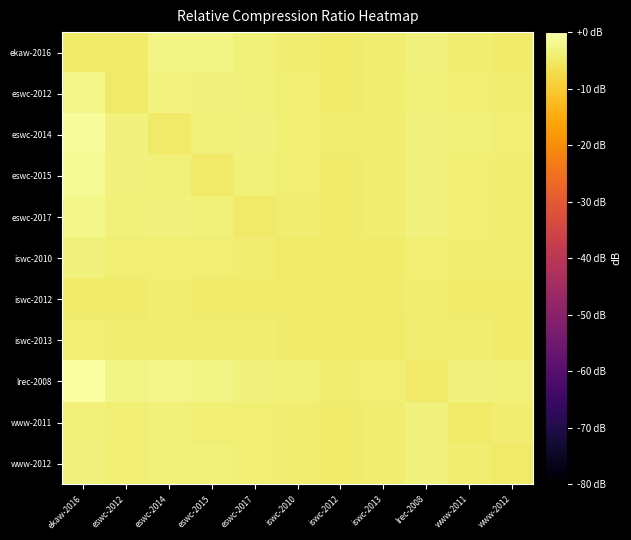

Reading left to right, list all the values displayed in this chart.

ekaw-2016: ekaw-2016=-4.7	eswc-2012=-4.5	eswc-2014=-2.8	eswc-2015=-2.6	eswc-2017=-3.7	iswc-2010=-4.2	iswc-2012=-4.4	iswc-2013=-4.3	lrec-2008=-3.2	www-2011=-4.2	www-2012=-4.6
eswc-2012: ekaw-2016=-2.3	eswc-2012=-4.7	eswc-2014=-3.0	eswc-2015=-3.3	eswc-2017=-3.7	iswc-2010=-4.0	iswc-2012=-4.5	iswc-2013=-4.3	lrec-2008=-3.5	www-2011=-4.0	www-2012=-4.2
eswc-2014: ekaw-2016=-1.0	eswc-2012=-3.2	eswc-2014=-4.7	eswc-2015=-3.6	eswc-2017=-3.3	iswc-2010=-3.8	iswc-2012=-4.4	iswc-2013=-4.1	lrec-2008=-3.1	www-2011=-3.7	www-2012=-4.0
eswc-2015: ekaw-2016=-1.3	eswc-2012=-3.3	eswc-2014=-3.7	eswc-2015=-4.7	eswc-2017=-3.5	iswc-2010=-4.0	iswc-2012=-4.5	iswc-2013=-4.2	lrec-2008=-3.3	www-2011=-3.9	www-2012=-4.1
eswc-2017: ekaw-2016=-2.3	eswc-2012=-3.7	eswc-2014=-3.3	eswc-2015=-3.5	eswc-2017=-4.7	iswc-2010=-4.1	iswc-2012=-4.5	iswc-2013=-4.4	lrec-2008=-3.4	www-2011=-4.0	www-2012=-4.3
iswc-2010: ekaw-2016=-3.2	eswc-2012=-4.0	eswc-2014=-3.8	eswc-2015=-4.0	eswc-2017=-4.1	iswc-2010=-4.7	iswc-2012=-4.5	iswc-2013=-4.5	lrec-2008=-3.9	www-2011=-4.3	www-2012=-4.4
iswc-2012: ekaw-2016=-4.4	eswc-2012=-4.5	eswc-2014=-4.4	eswc-2015=-4.5	eswc-2017=-4.5	iswc-2010=-4.5	iswc-2012=-4.7	iswc-2013=-4.6	lrec-2008=-4.4	www-2011=-4.5	www-2012=-4.6
iswc-2013: ekaw-2016=-4.0	eswc-2012=-4.3	eswc-2014=-4.1	eswc-2015=-4.2	eswc-2017=-4.4	iswc-2010=-4.5	iswc-2012=-4.6	iswc-2013=-4.7	lrec-2008=-4.1	www-2011=-4.4	www-2012=-4.5
lrec-2008: ekaw-2016=0.0	eswc-2012=-2.8	eswc-2014=-2.4	eswc-2015=-2.6	eswc-2017=-3.1	iswc-2010=-3.5	iswc-2012=-4.3	iswc-2013=-4.0	lrec-2008=-4.7	www-2011=-3.3	www-2012=-3.7
www-2011: ekaw-2016=-3.5	eswc-2012=-4.0	eswc-2014=-3.7	eswc-2015=-3.9	eswc-2017=-4.0	iswc-2010=-4.3	iswc-2012=-4.5	iswc-2013=-4.4	lrec-2008=-3.3	www-2011=-4.7	www-2012=-4.3
www-2012: ekaw-2016=-3.3	eswc-2012=-3.8	eswc-2014=-3.6	eswc-2015=-3.7	eswc-2017=-4.0	iswc-2010=-4.2	iswc-2012=-4.5	iswc-2013=-4.4	lrec-2008=-3.2	www-2011=-4.3	www-2012=-4.7